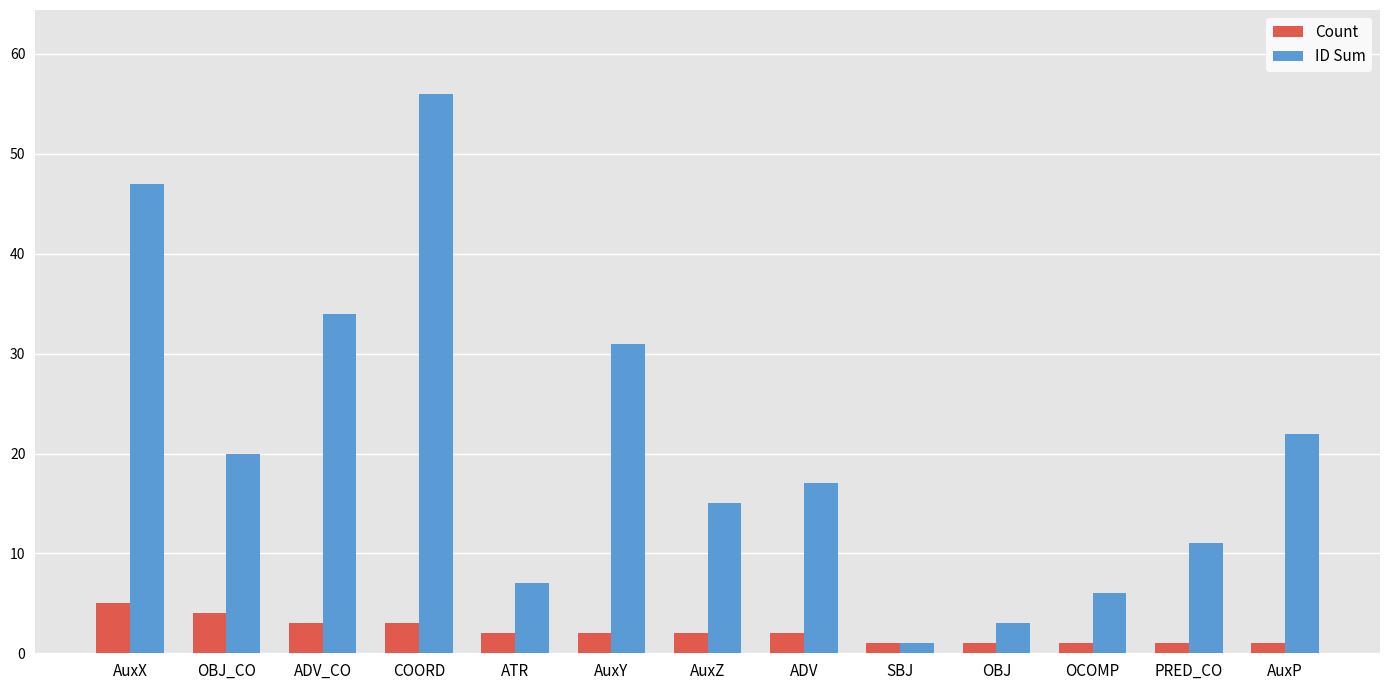

What is the smallest value displayed?

1